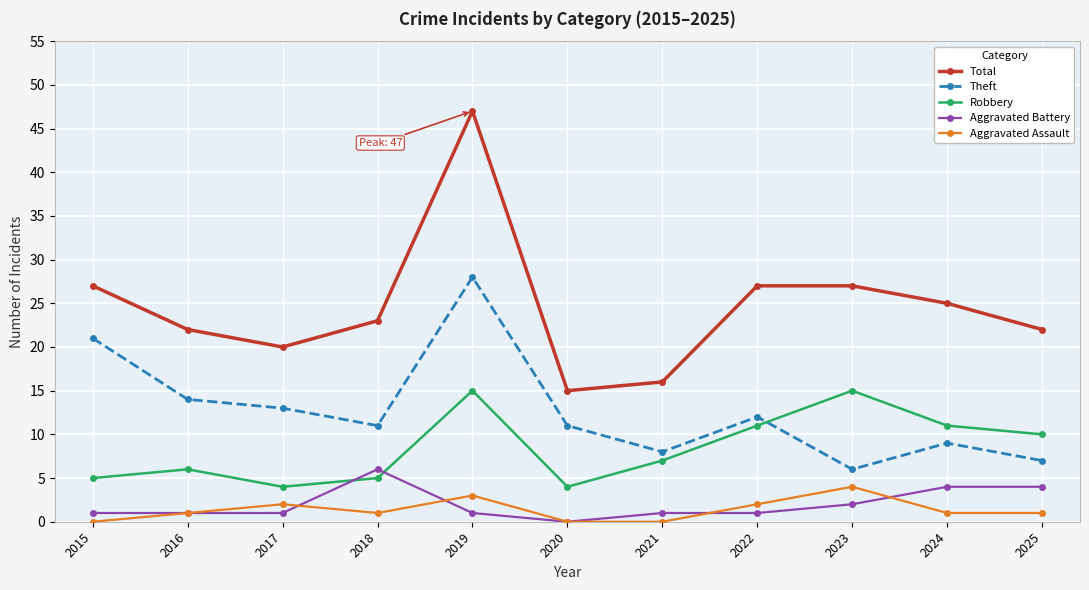

True or false: Theft has a value of 40 at 2019.

False